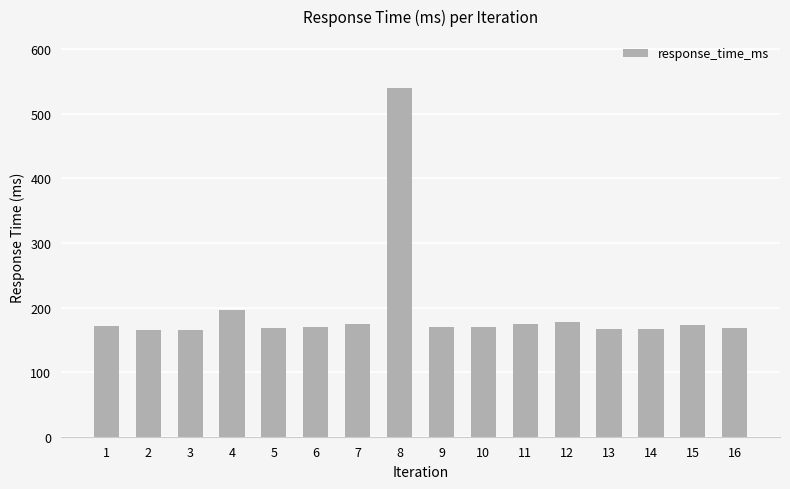

What is the difference between the maximum and minimum values?

374.5